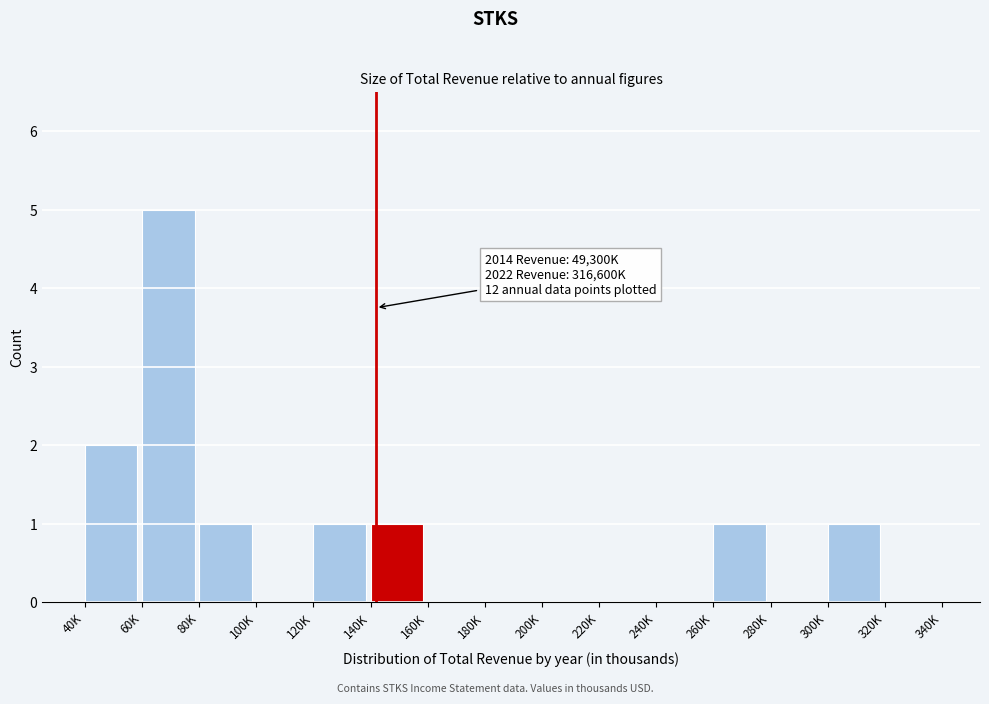

Reading left to right, extract all data points from this chart.

40K=2	60K=5	80K=1	100K=0	120K=1	140K=1	160K=0	180K=0	200K=0	220K=0	240K=0	260K=1	280K=0	300K=1	320K=0